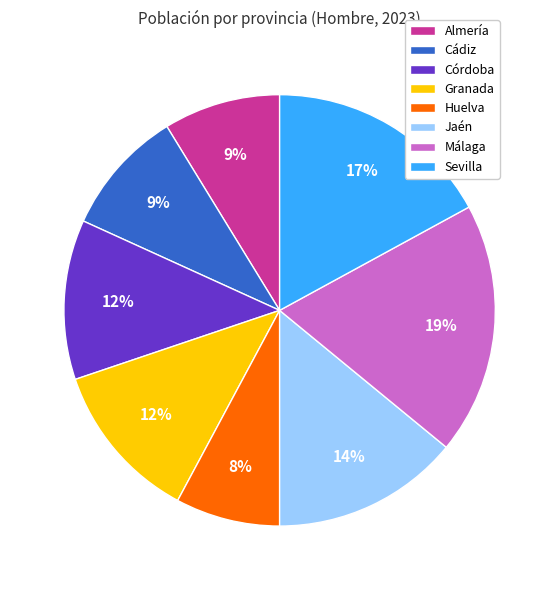

To the nearest percent, what is the combined percentage of Málaga and Granada?

31%